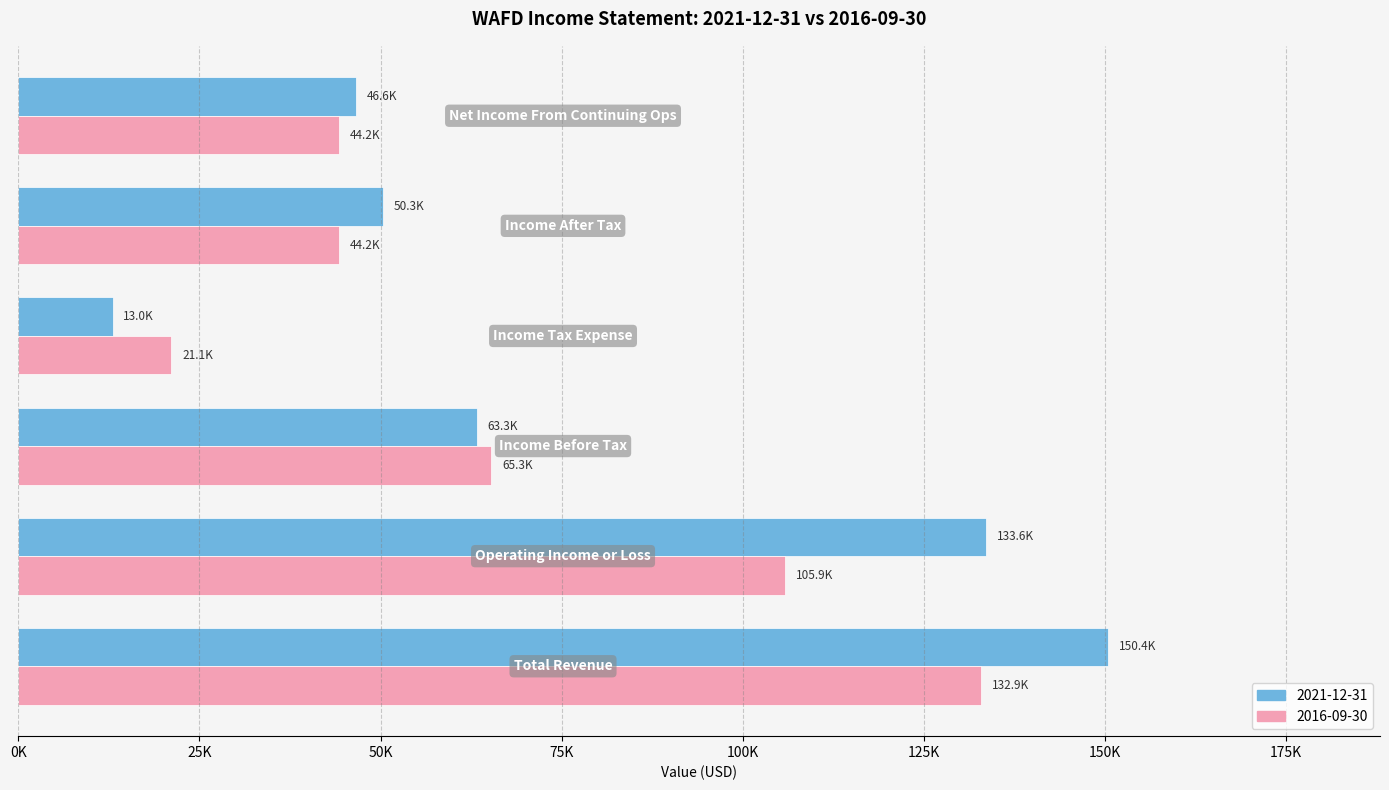

What is the label of the 1st bar from the left?

Total Revenue